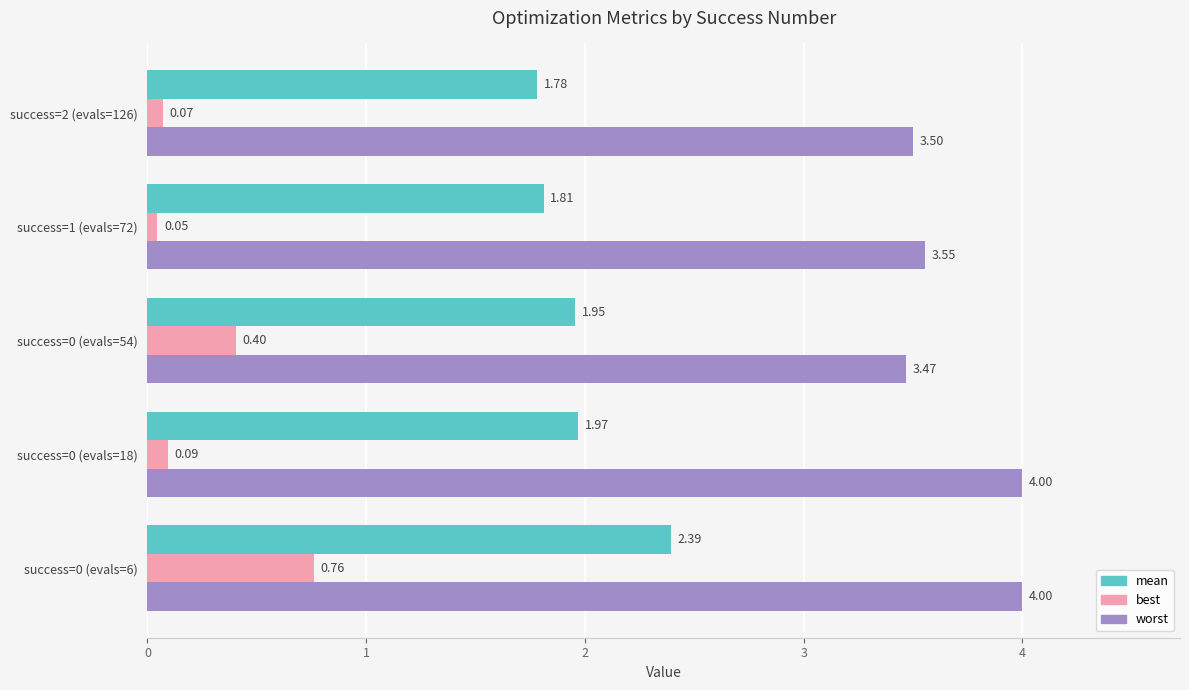

Is the value of worst at success=0 (evals=18) greater than the value of mean at success=0 (evals=18)?

Yes